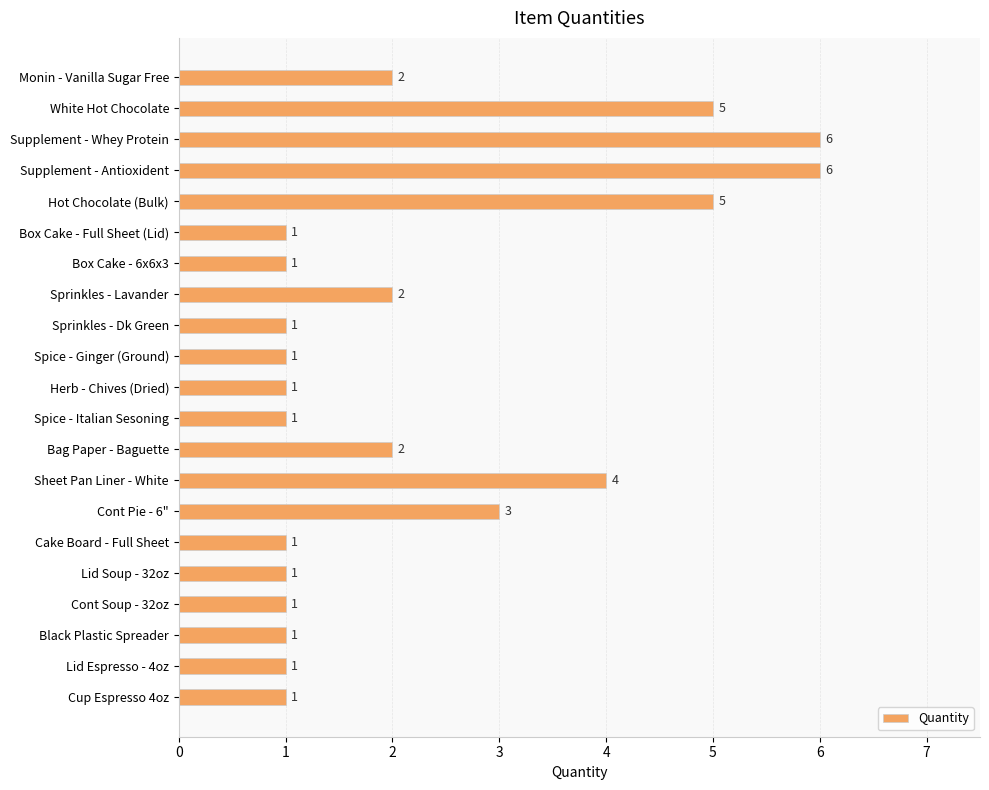

What is the label of the 7th bar from the bottom?

Cont Pie - 6"